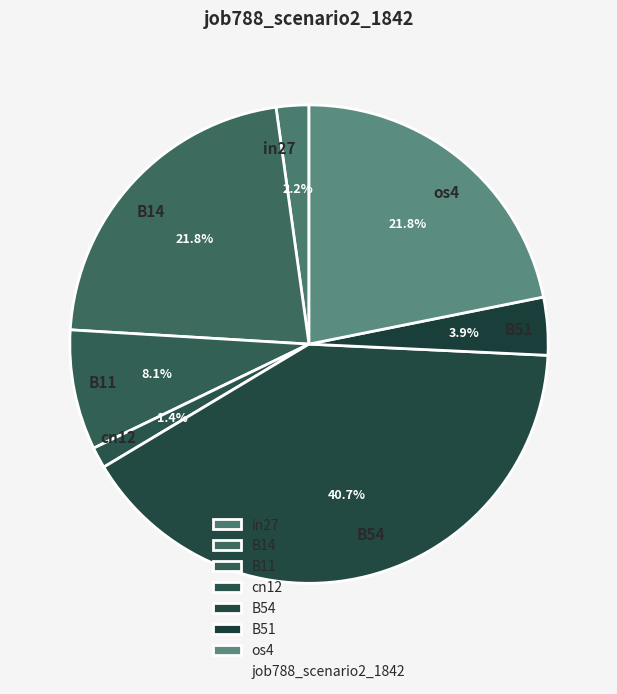

What is the largest slice in the pie chart?

B54